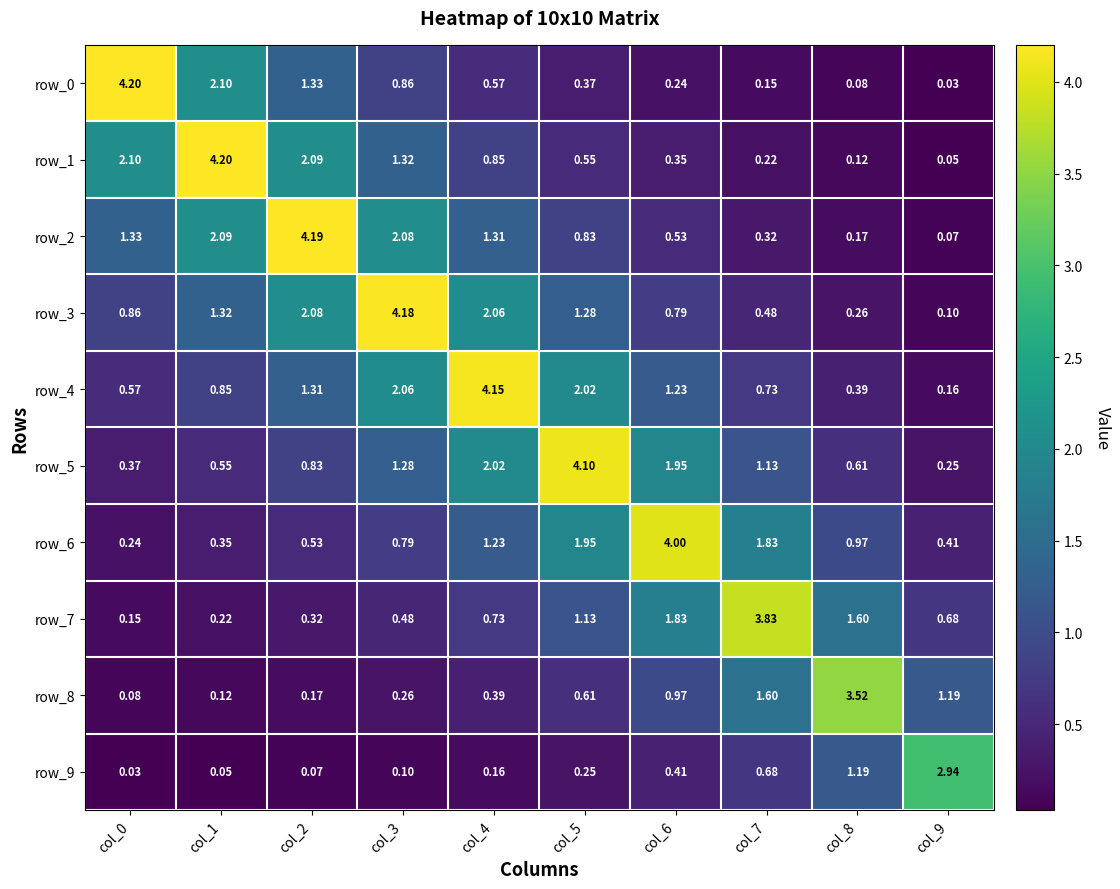

Is the value of row_4 at col_2 greater than the value of row_0 at col_4?

Yes